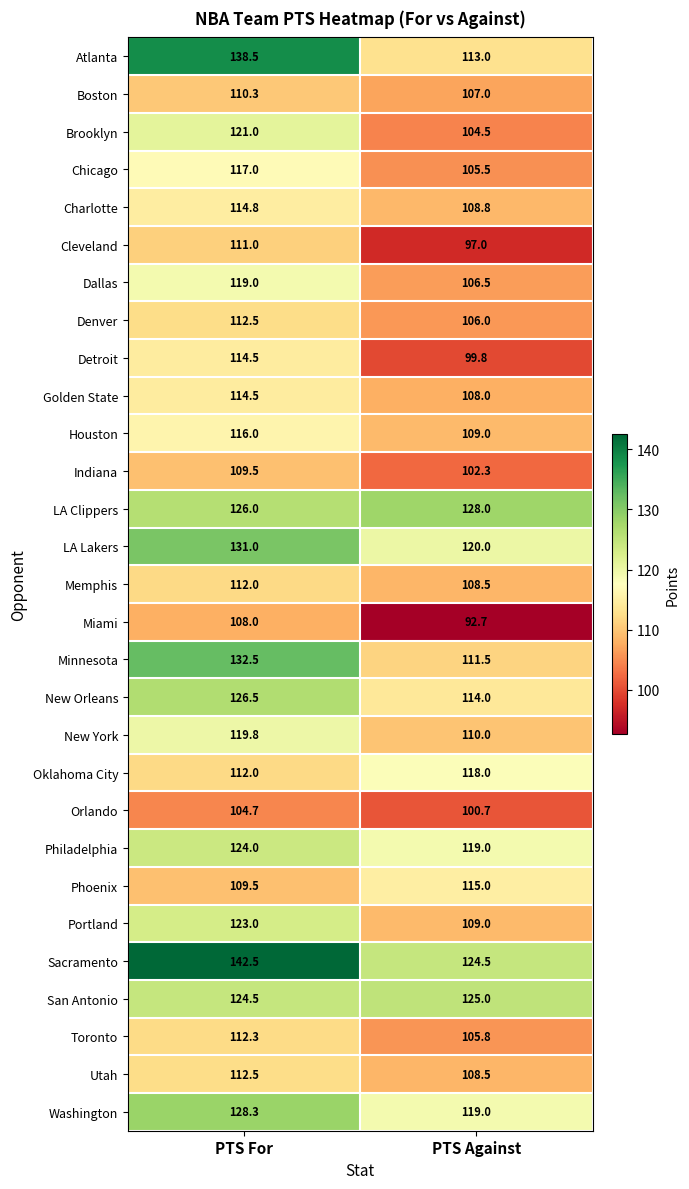

What is the total value across all series at PTS For?

3447.7